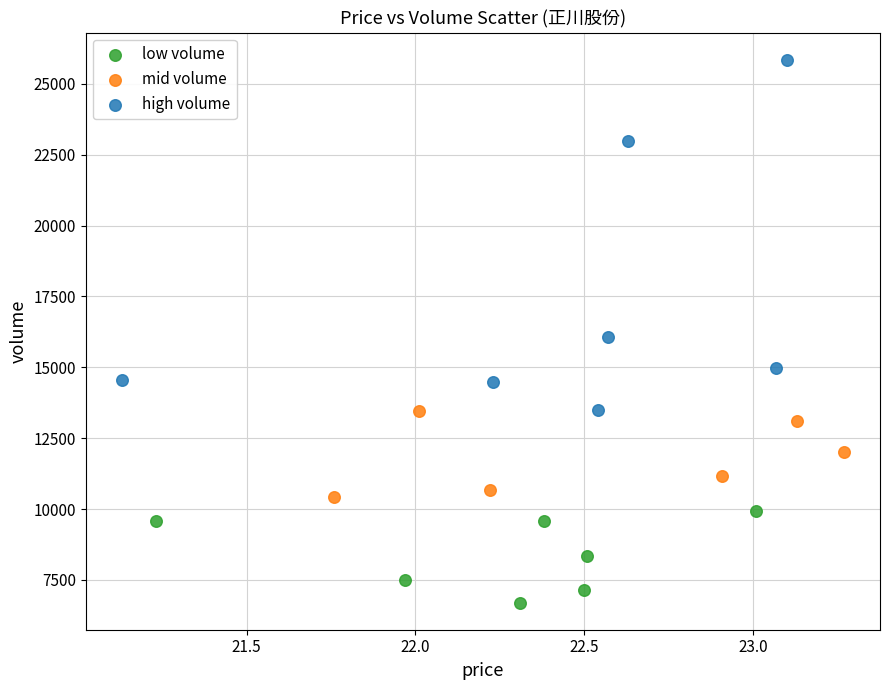

Which series contains the highest Y value?

high volume